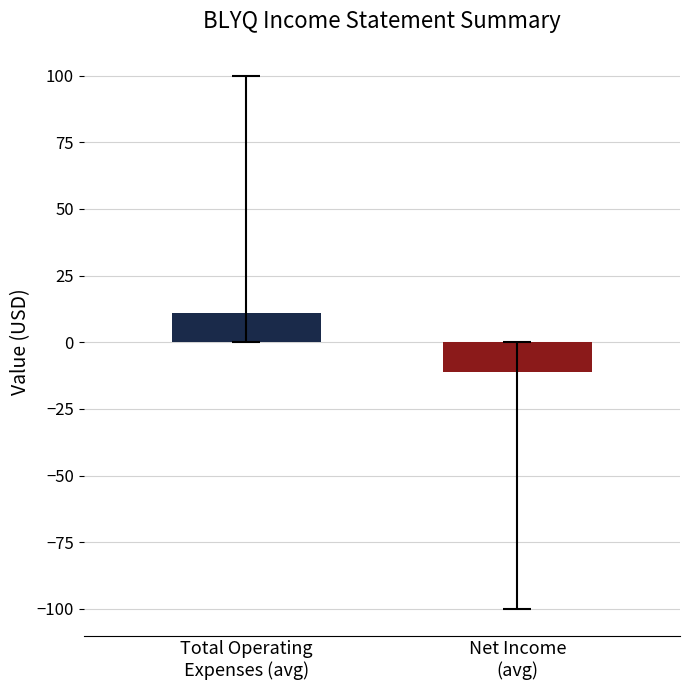

What is the smallest value displayed?

-100